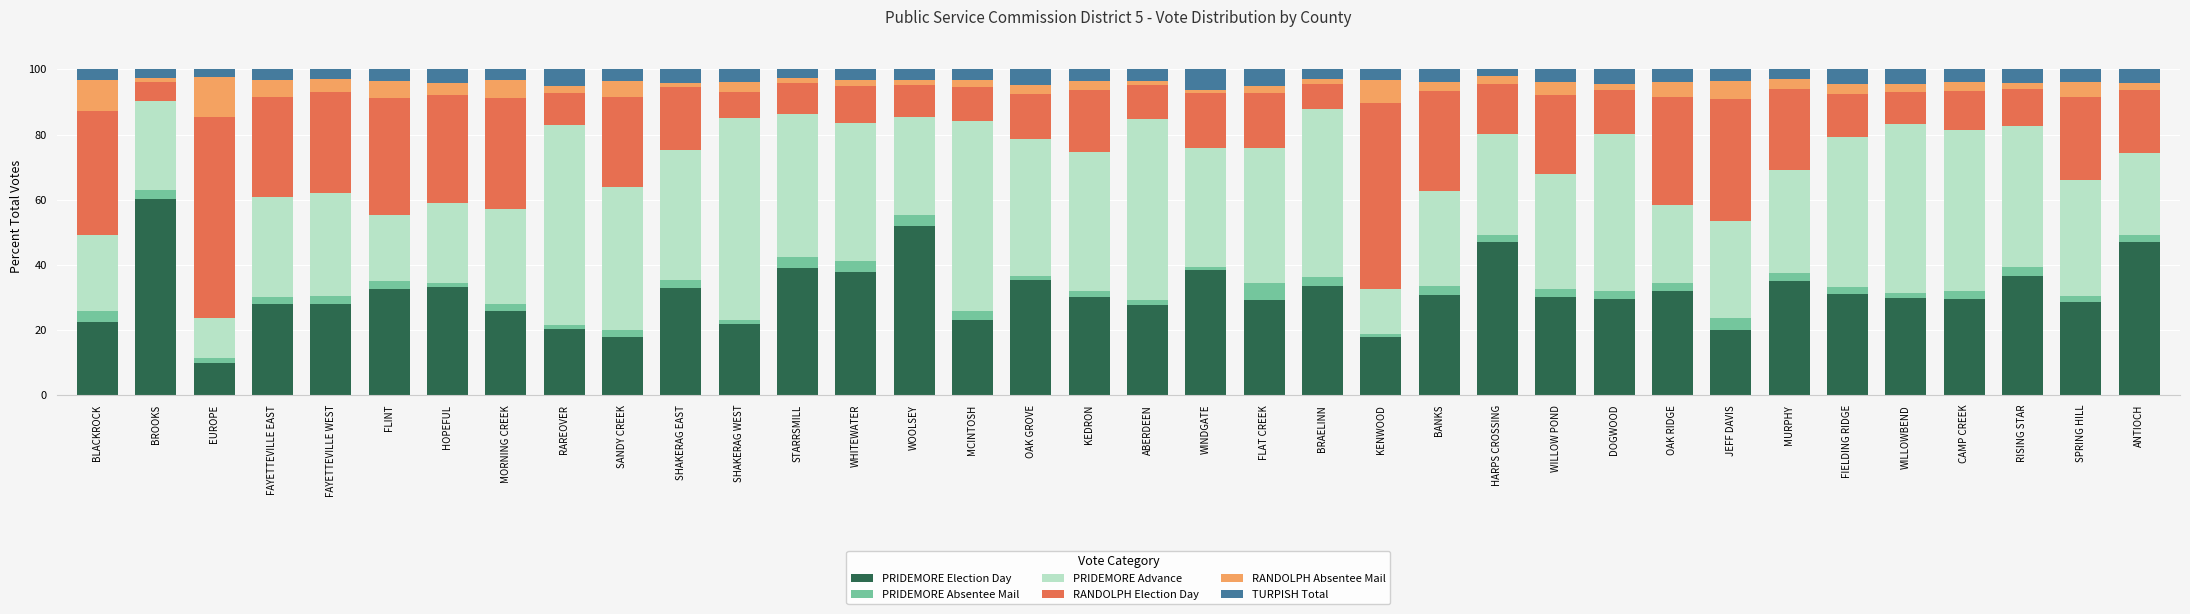

How many categories are shown in the chart?

36